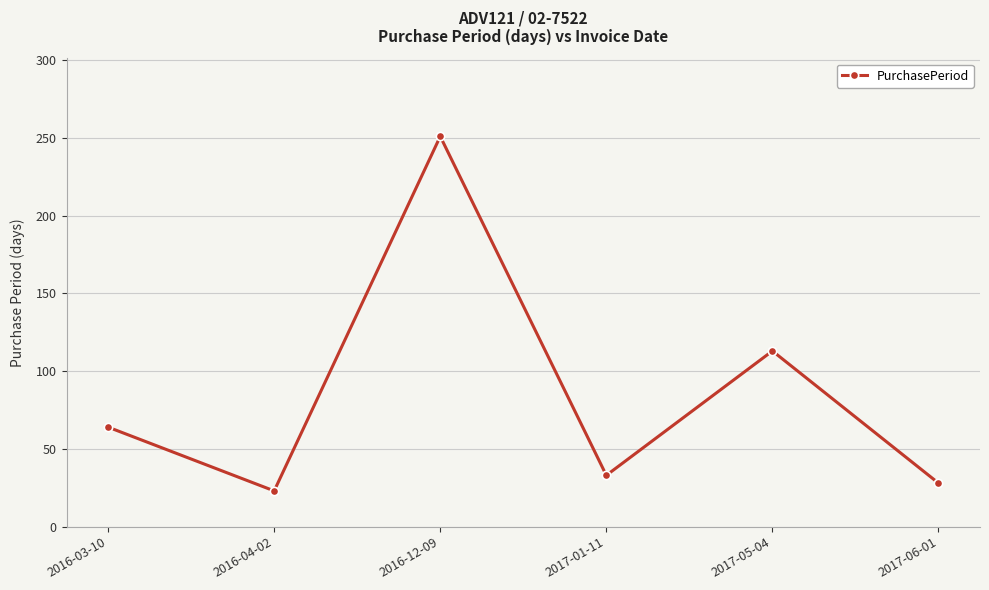

At which category does the data reach its first local valley?

2016-04-02